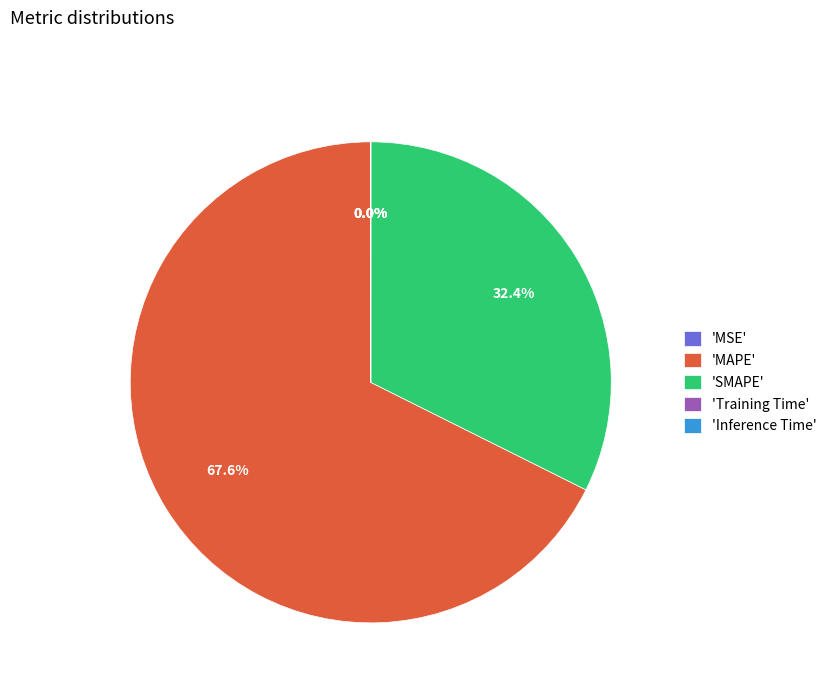

What is the largest slice in the pie chart?

'MAPE'